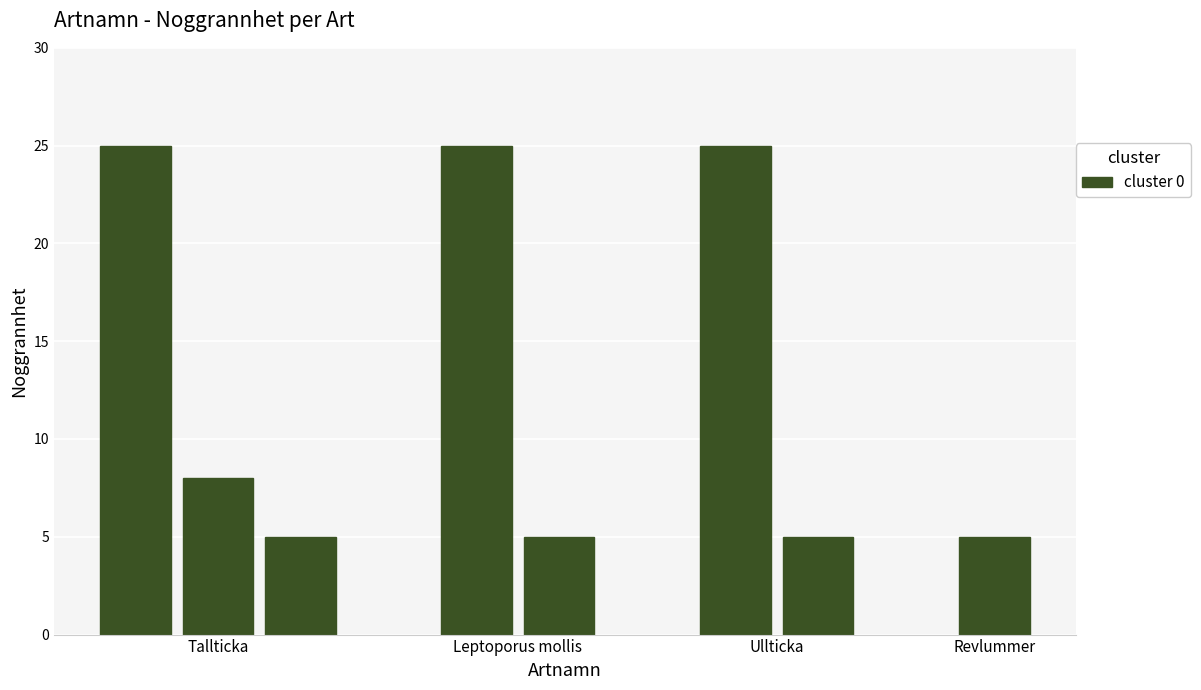

What is the value of the 8th bar from the left?

5